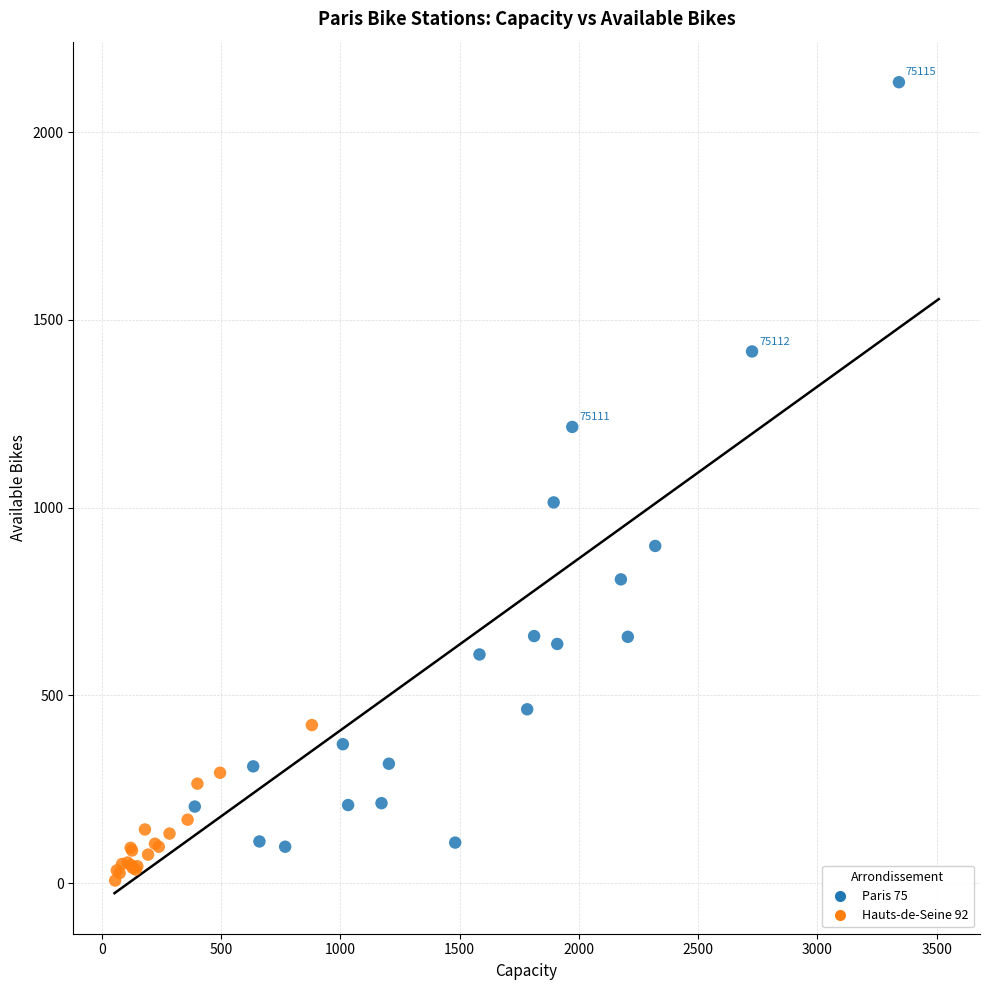

What Y value in the scatter plot is closest to 1070?

1014